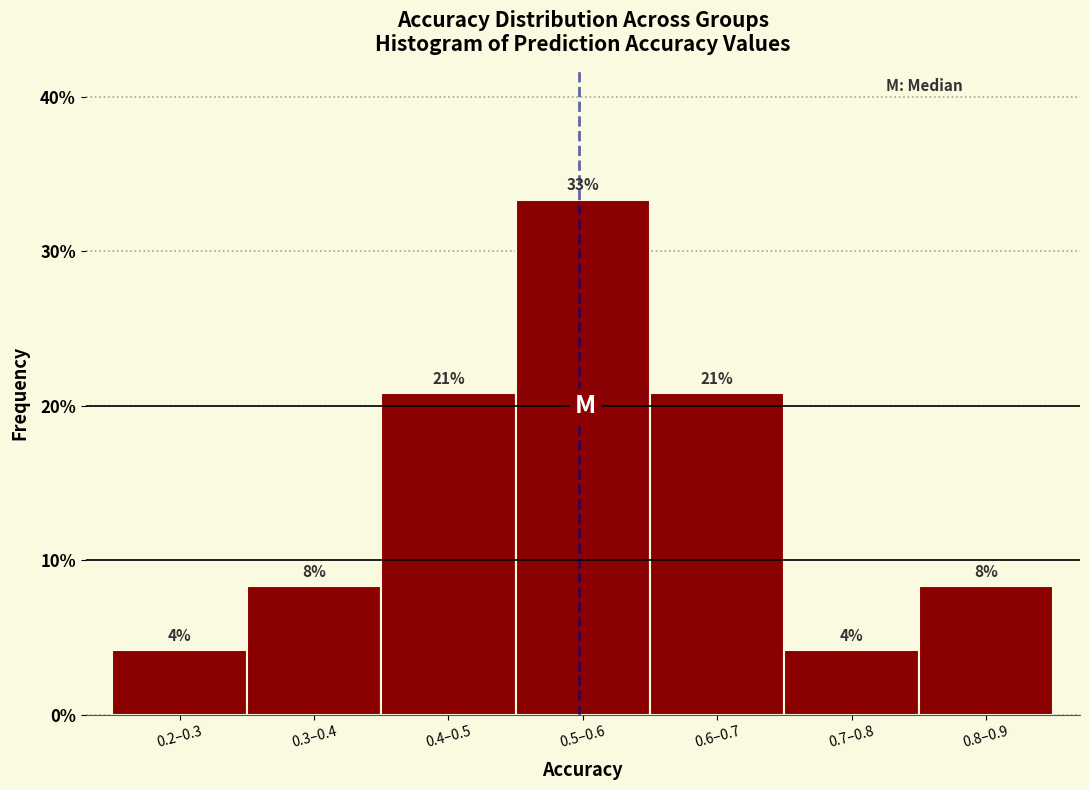

Are the bars horizontal?

No